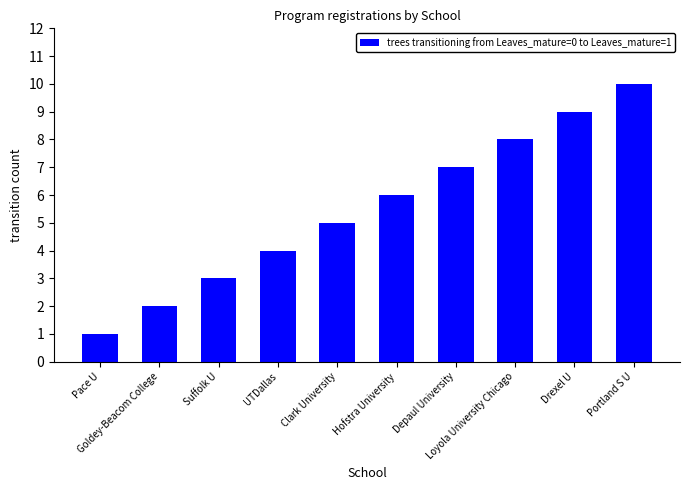

The chart shows a value of 3 at Depaul University. True or false?

False